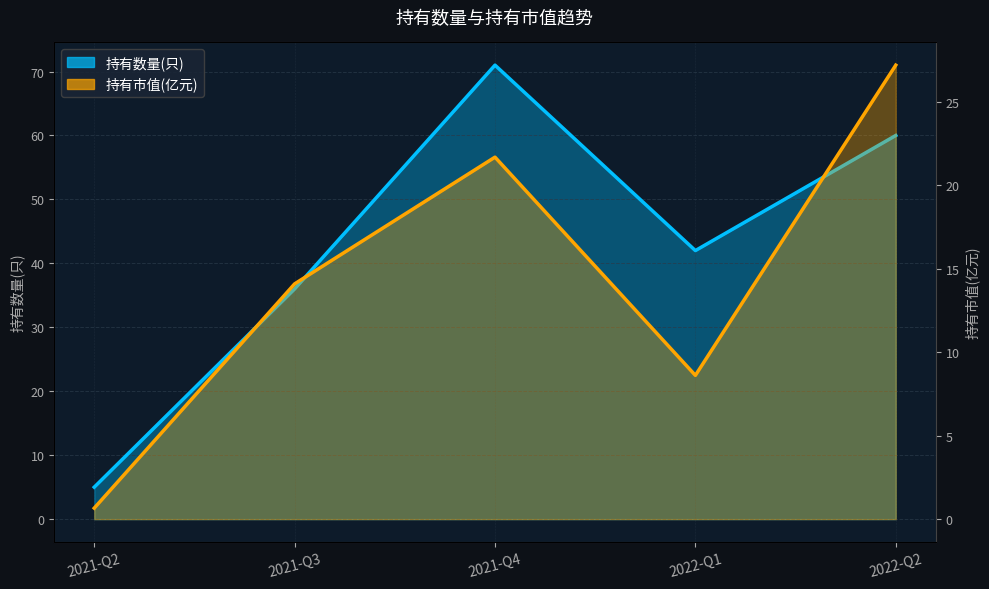

How many distinct data groups are displayed?

2